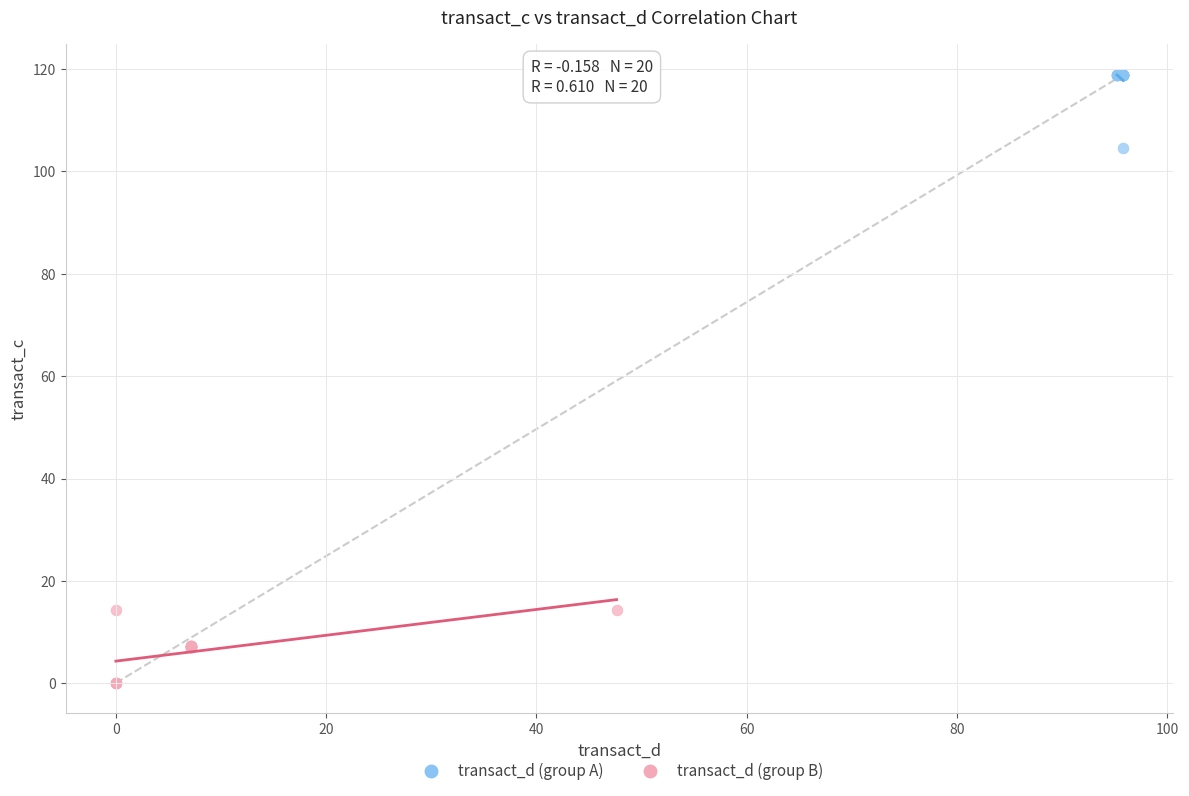

Which series reaches the minimum Y coordinate?

transact_d (group B)